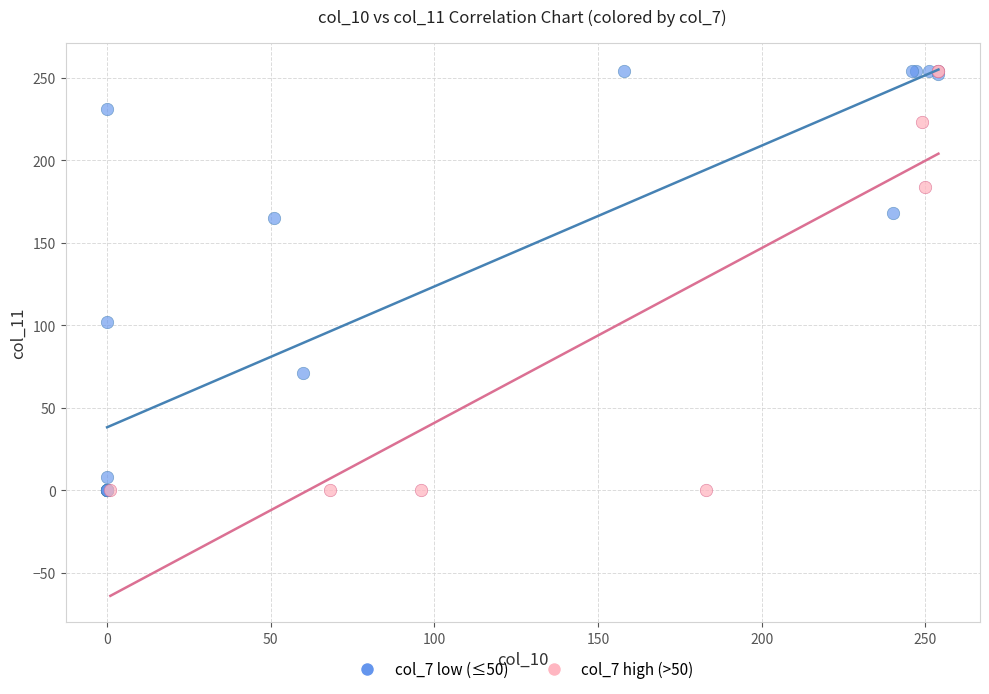

What are all the series names shown in the legend?

col_7 low (≤50), col_7 high (>50)